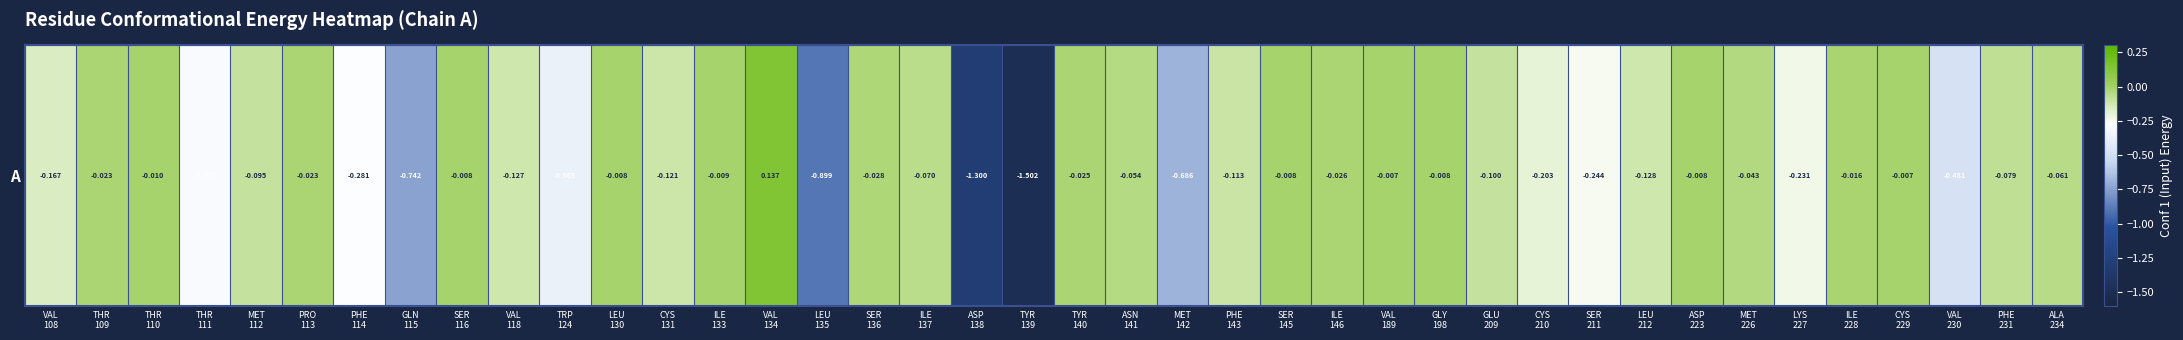

Is it true that the value at ASN
141 is -0.0?

False